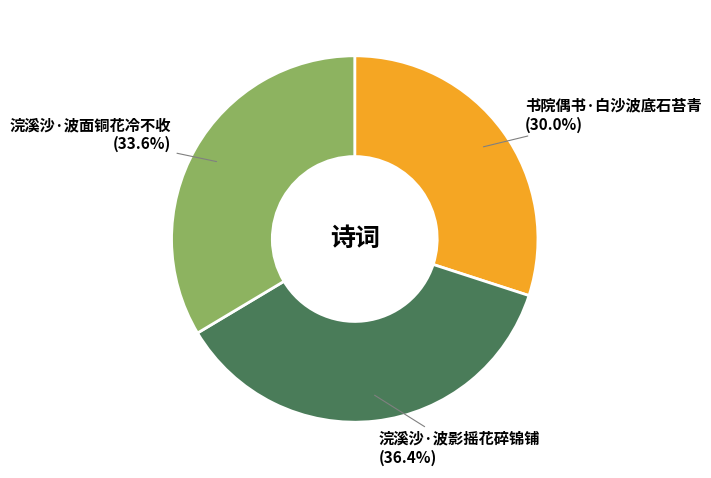

To the nearest percent, what is the average slice percentage?

33%